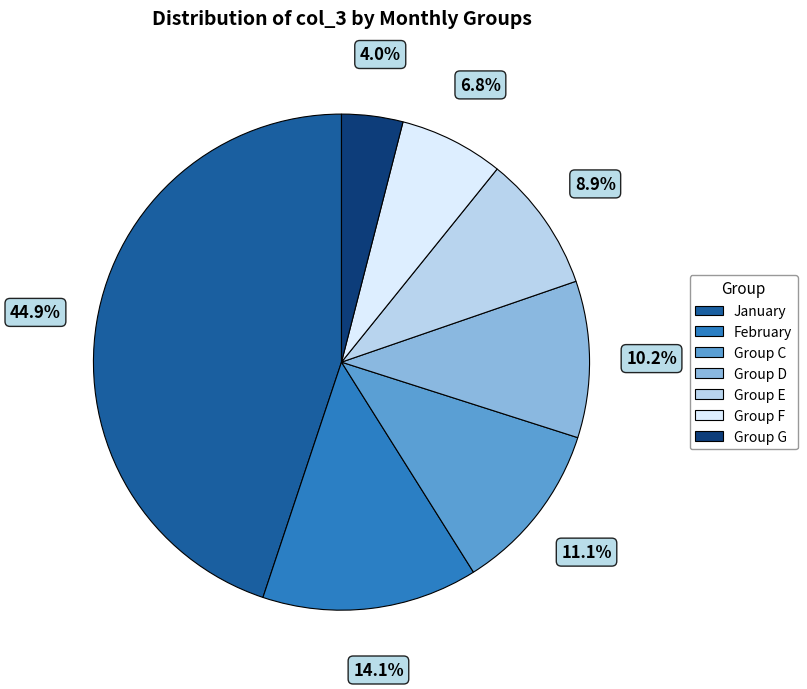

Which category has the smallest portion of the pie?

Group G